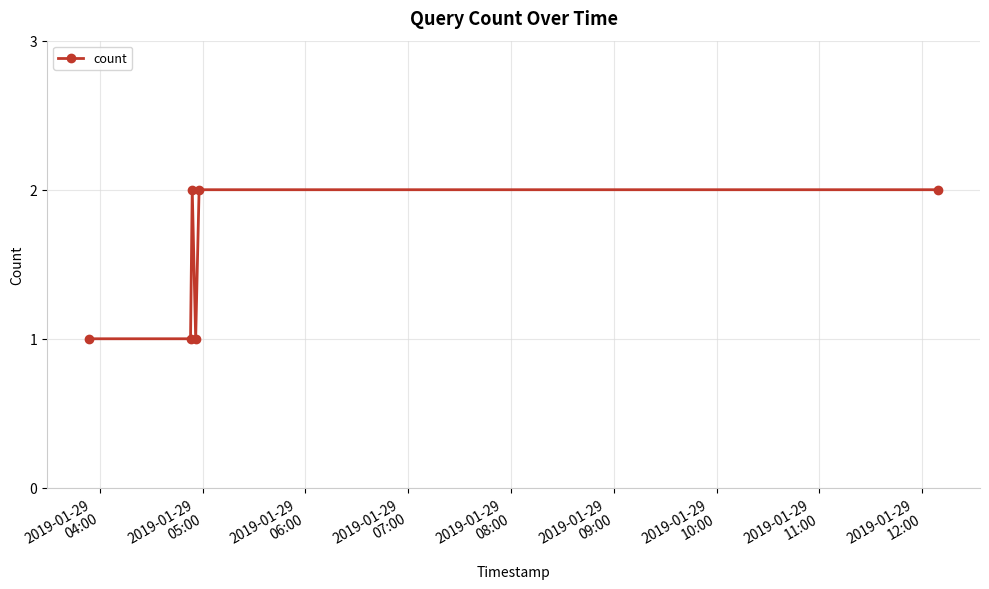

Does the chart display data point markers on the line(s)?

Yes